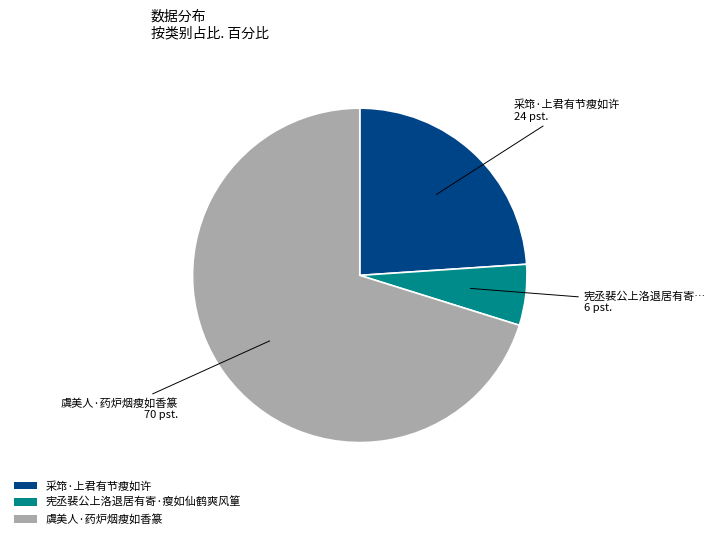

Is there a majority slice in this chart?

Yes